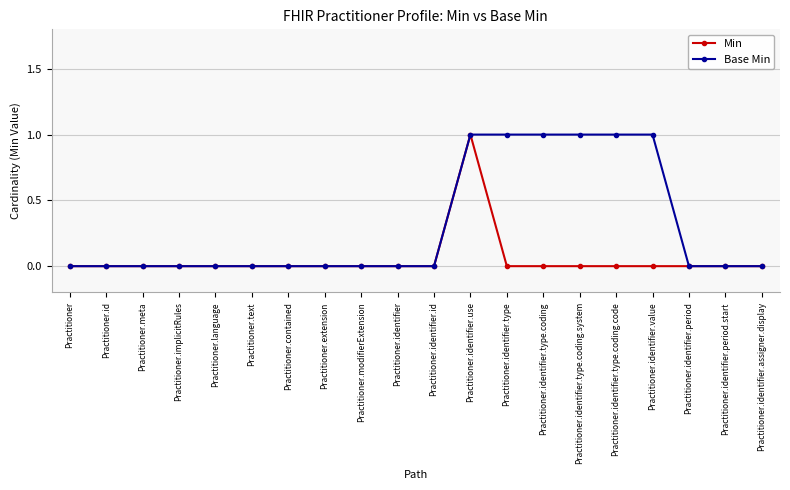

The value of Base Min at Practitioner.identifier.period.start is -1. True or false?

False